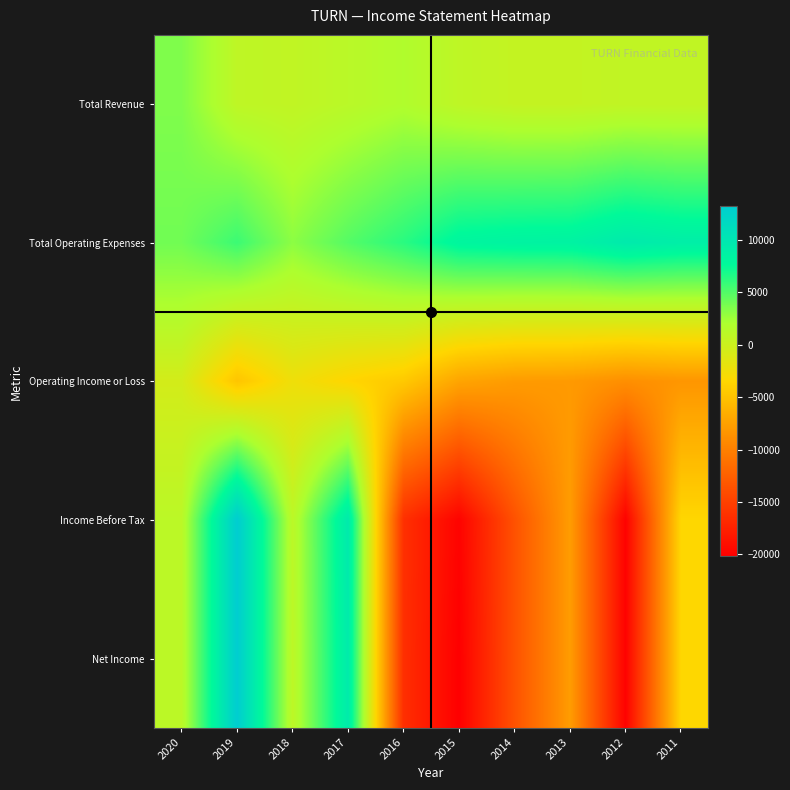

At how many categories does at least one series exceed 3096?

10